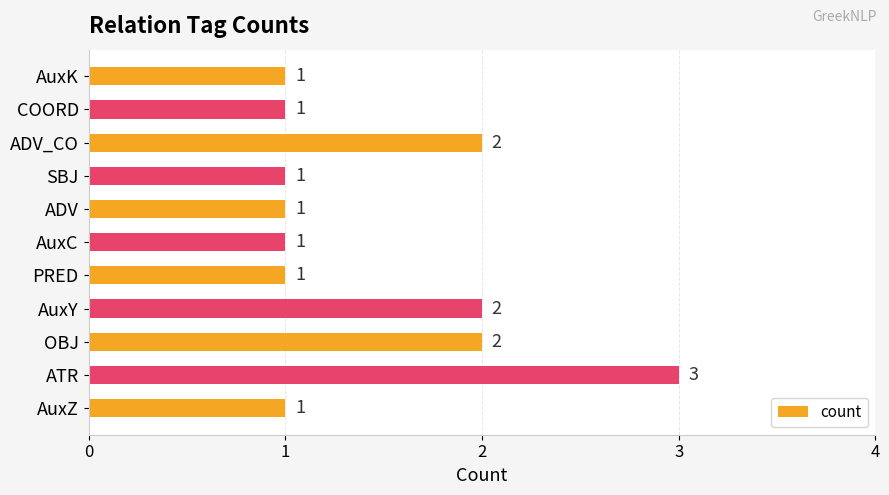

What is the maximum value shown in the chart?

3